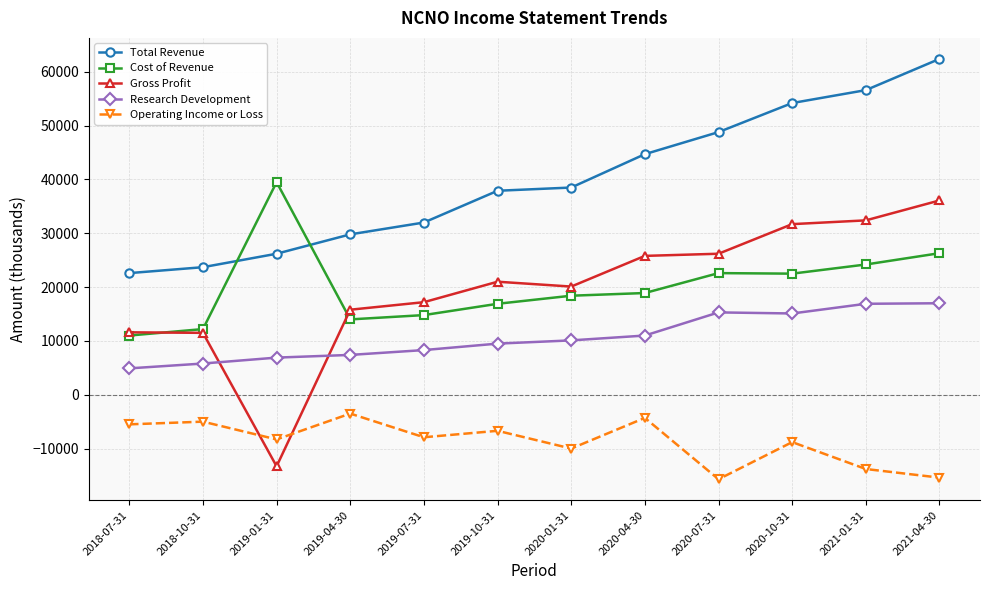

What is the sum of the Operating Income or Loss values at 2021-04-30 and 2021-01-31?

-29200